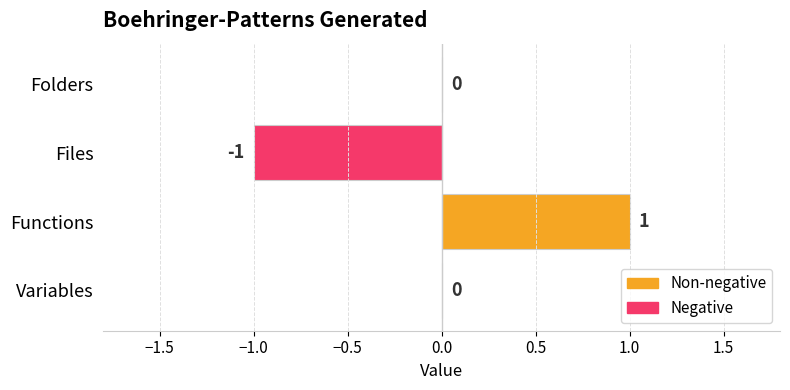

The value at Variables is -1. True or false?

False